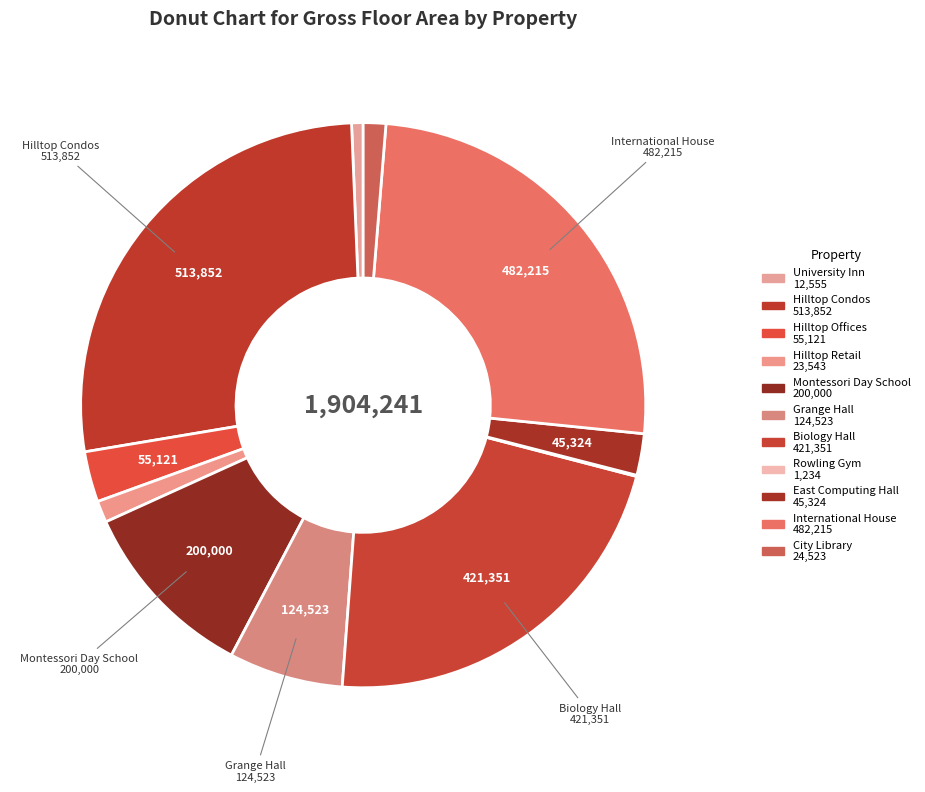

Which category has the biggest portion of the pie?

Hilltop Condos